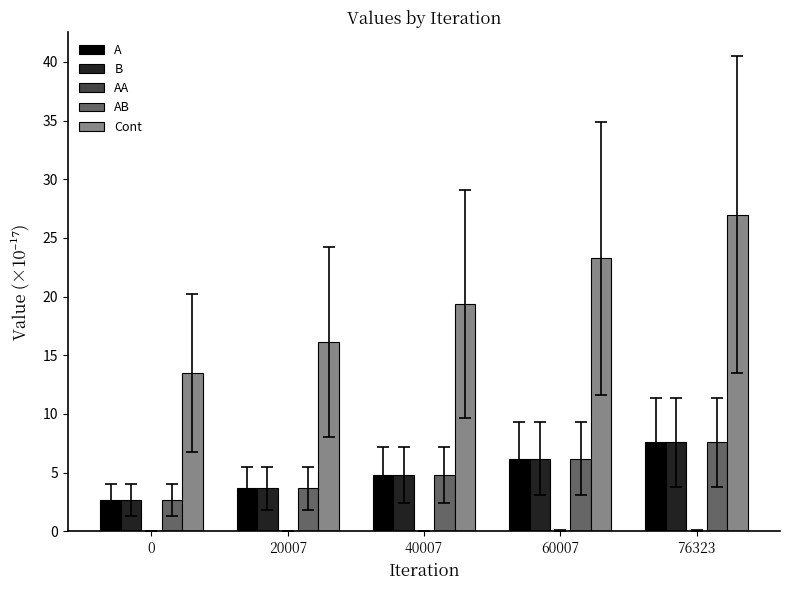

Are the bars horizontal?

No